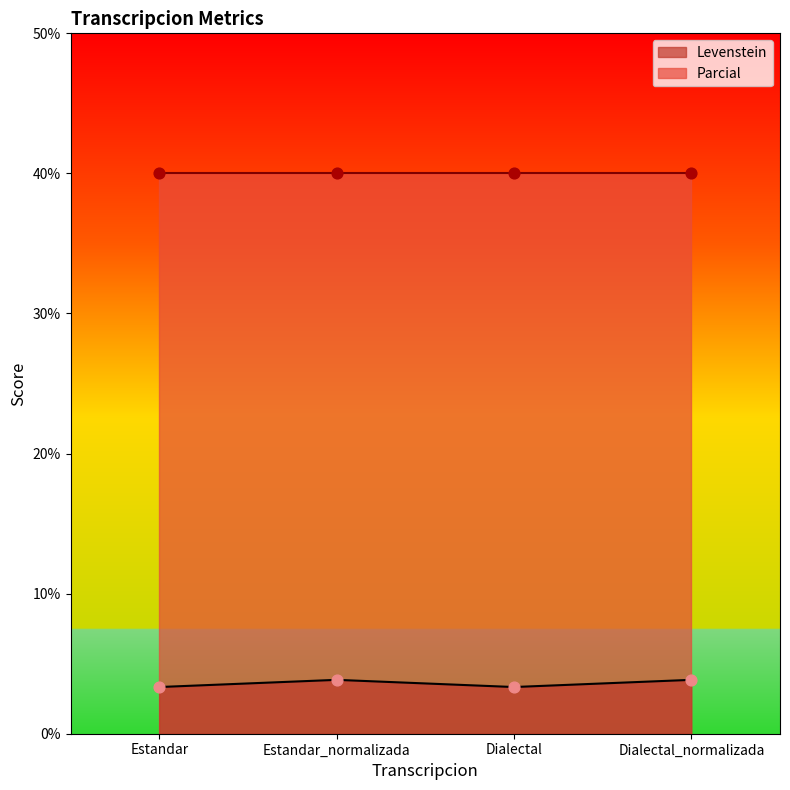

What is the change in value from Dialectal to Dialectal_normalizada?

+0.5